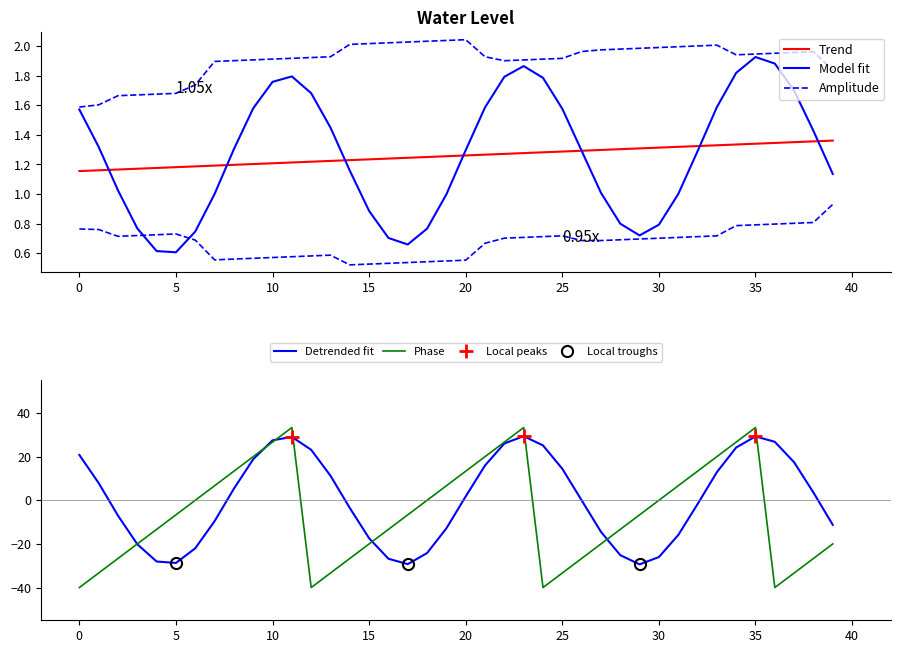

What is the minimum value for Phase?

-40.0